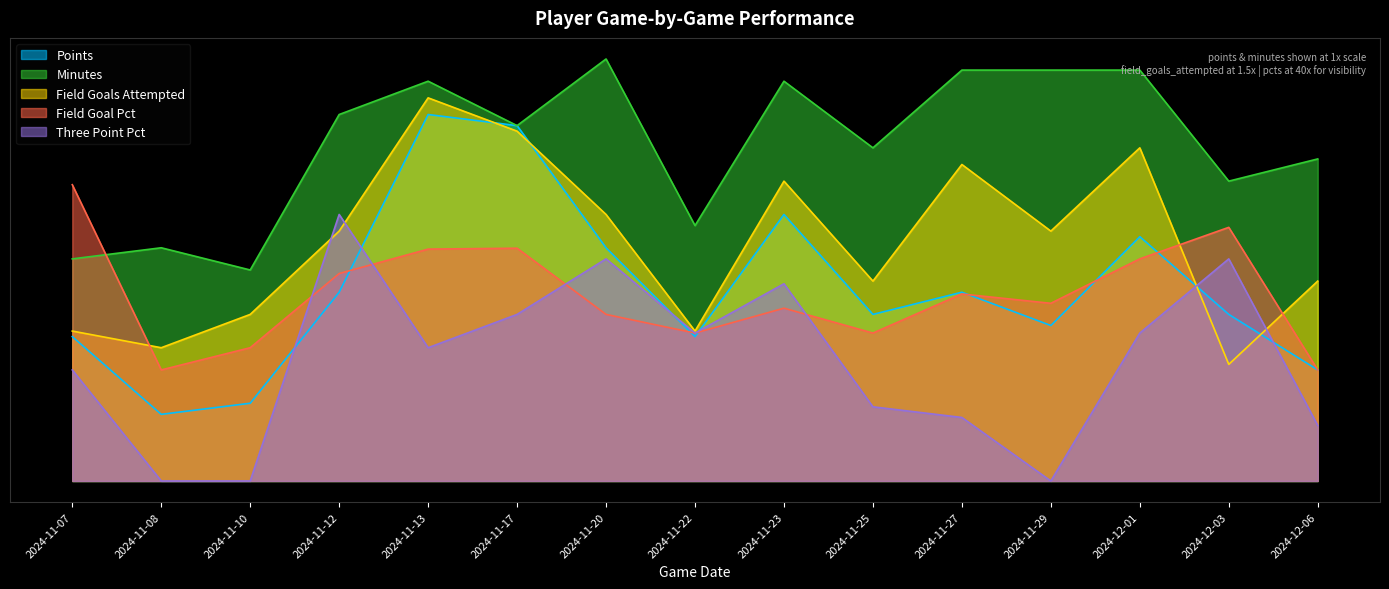

What is the label of the 10th point from the right?

2024-11-17